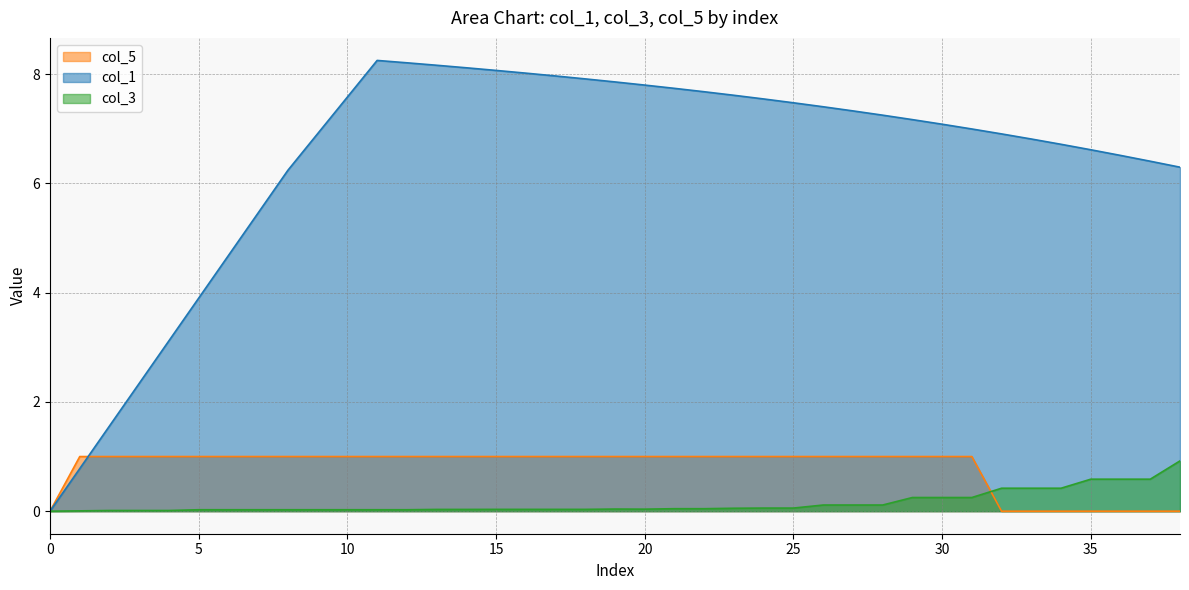

At 21, list the series in order from largest to smallest.

col_1, col_5, col_3